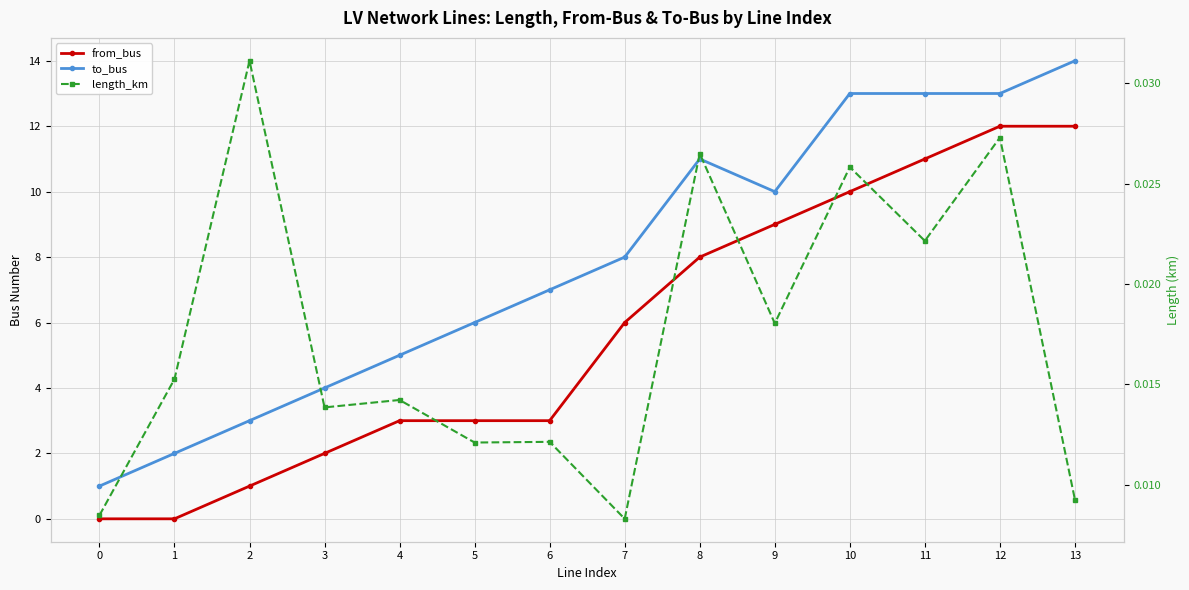

Which series changed the most between 3 and 10?

to_bus